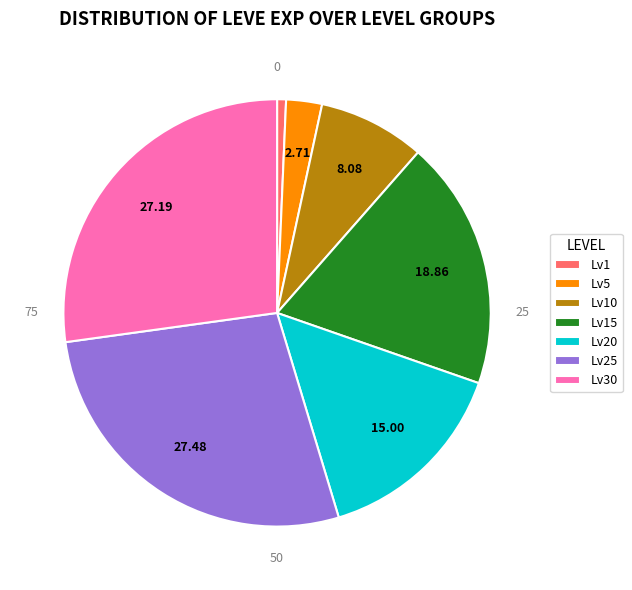

Does any single category account for the majority?

No